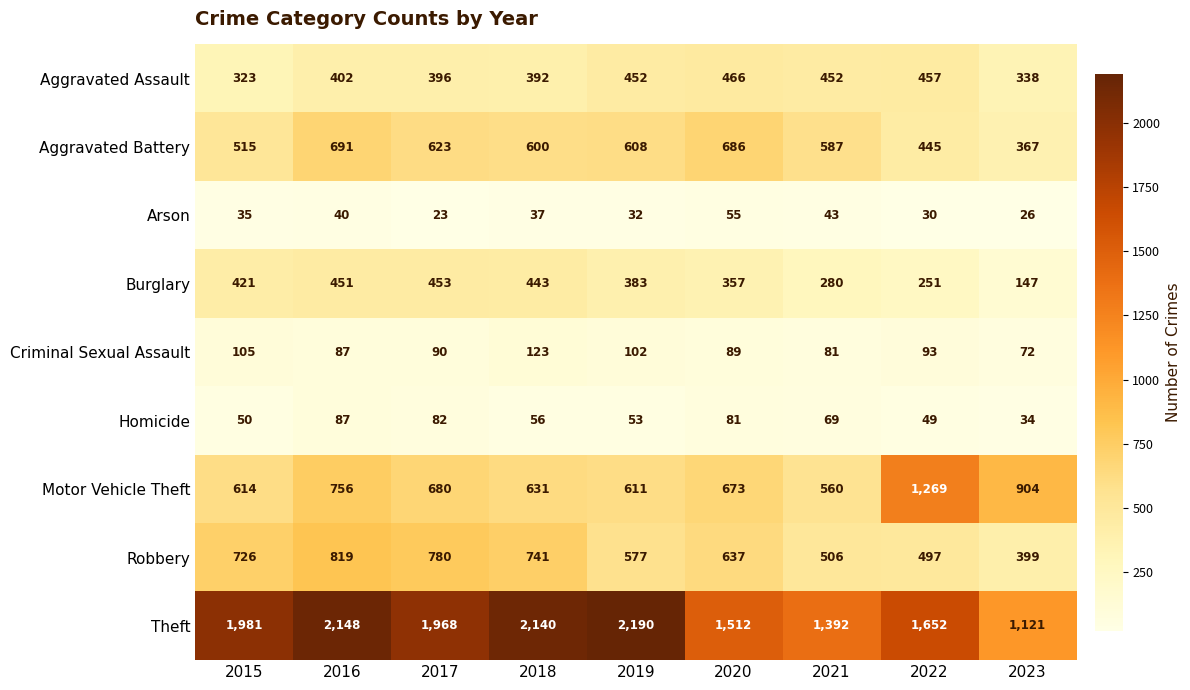

The Arson series shows 35 at 2015. True or false?

True